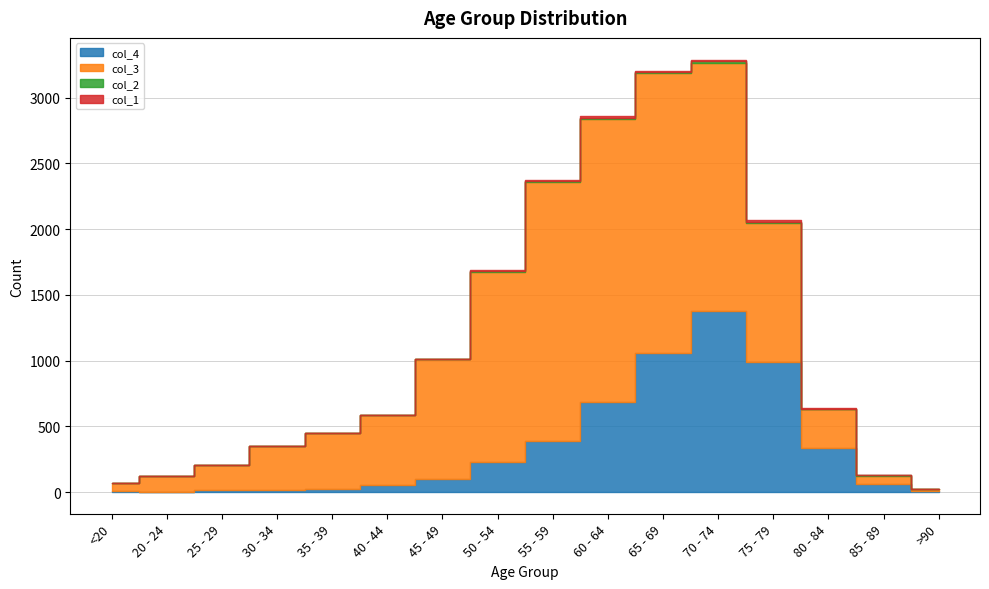

How many lines are shown in the chart?

4